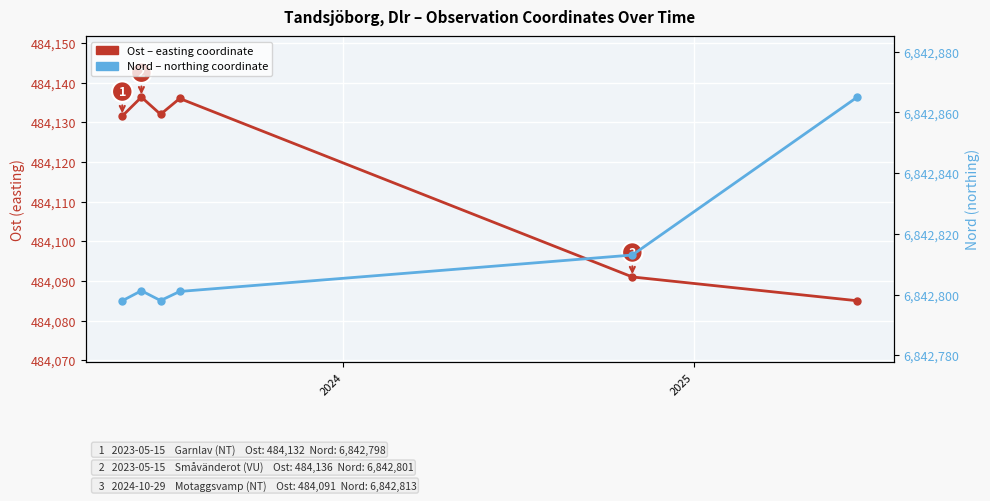

Reading left to right, transcribe all the data shown in this chart.

Ost: 484131.6	484136.3	484132.0	484136.0	484091.0	484085.0
Nord: 6842797.9	6842801.2	6842798.0	6842801.0	6842813.0	6842865.0